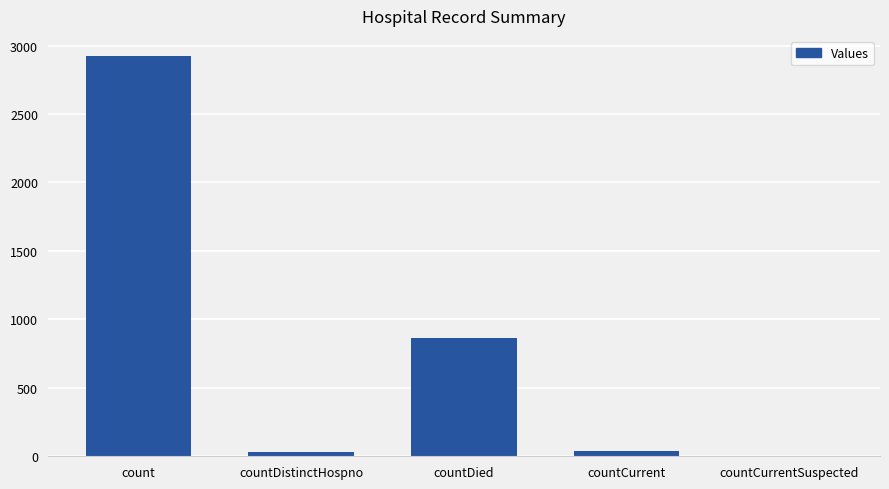

What is the sum of the values at countCurrentSuspected and countCurrent?

41